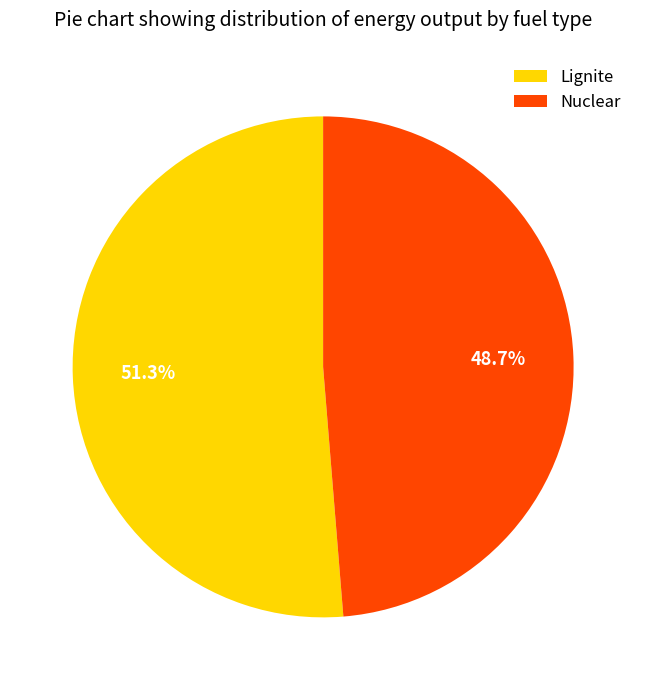

Rank the categories by value from lowest to highest.

Nuclear, Lignite